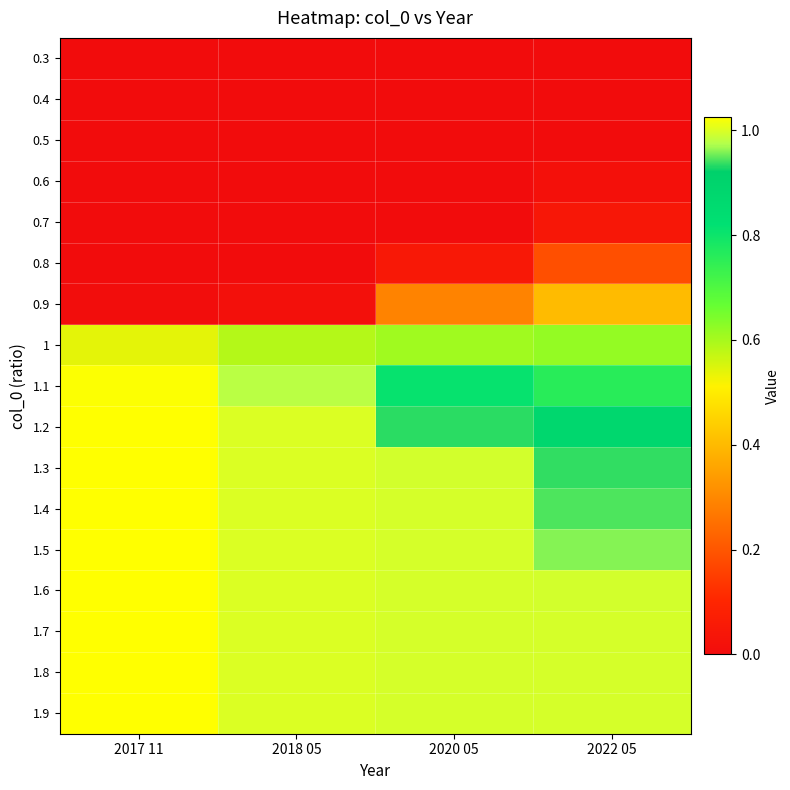

At how many categories does at least one series exceed 0?

4